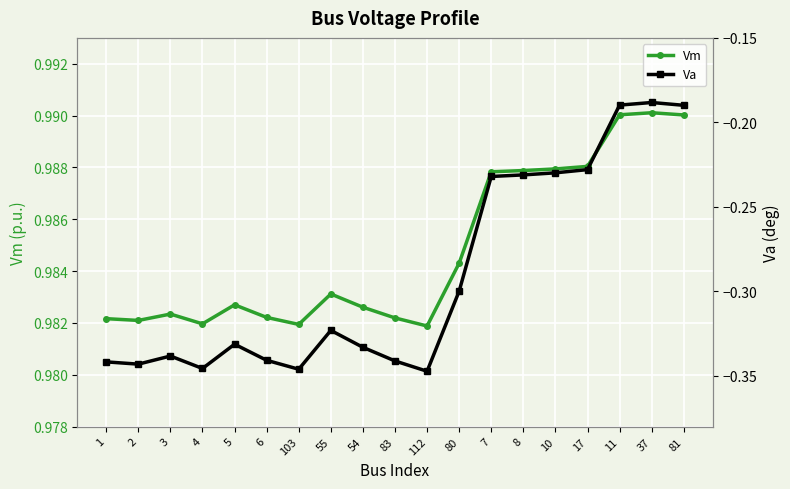

In Va, how many points are lower than both neighbors (excluding endpoints)?

4